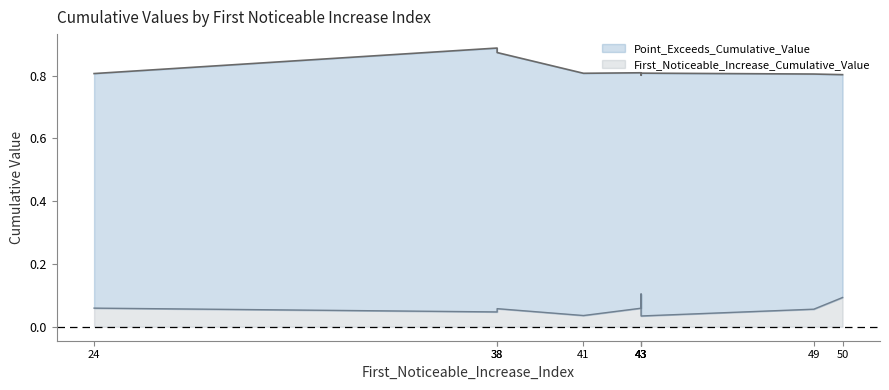

The First_Noticeable_Increase_Cumulative_Value series shows 0.1 at 43. True or false?

False